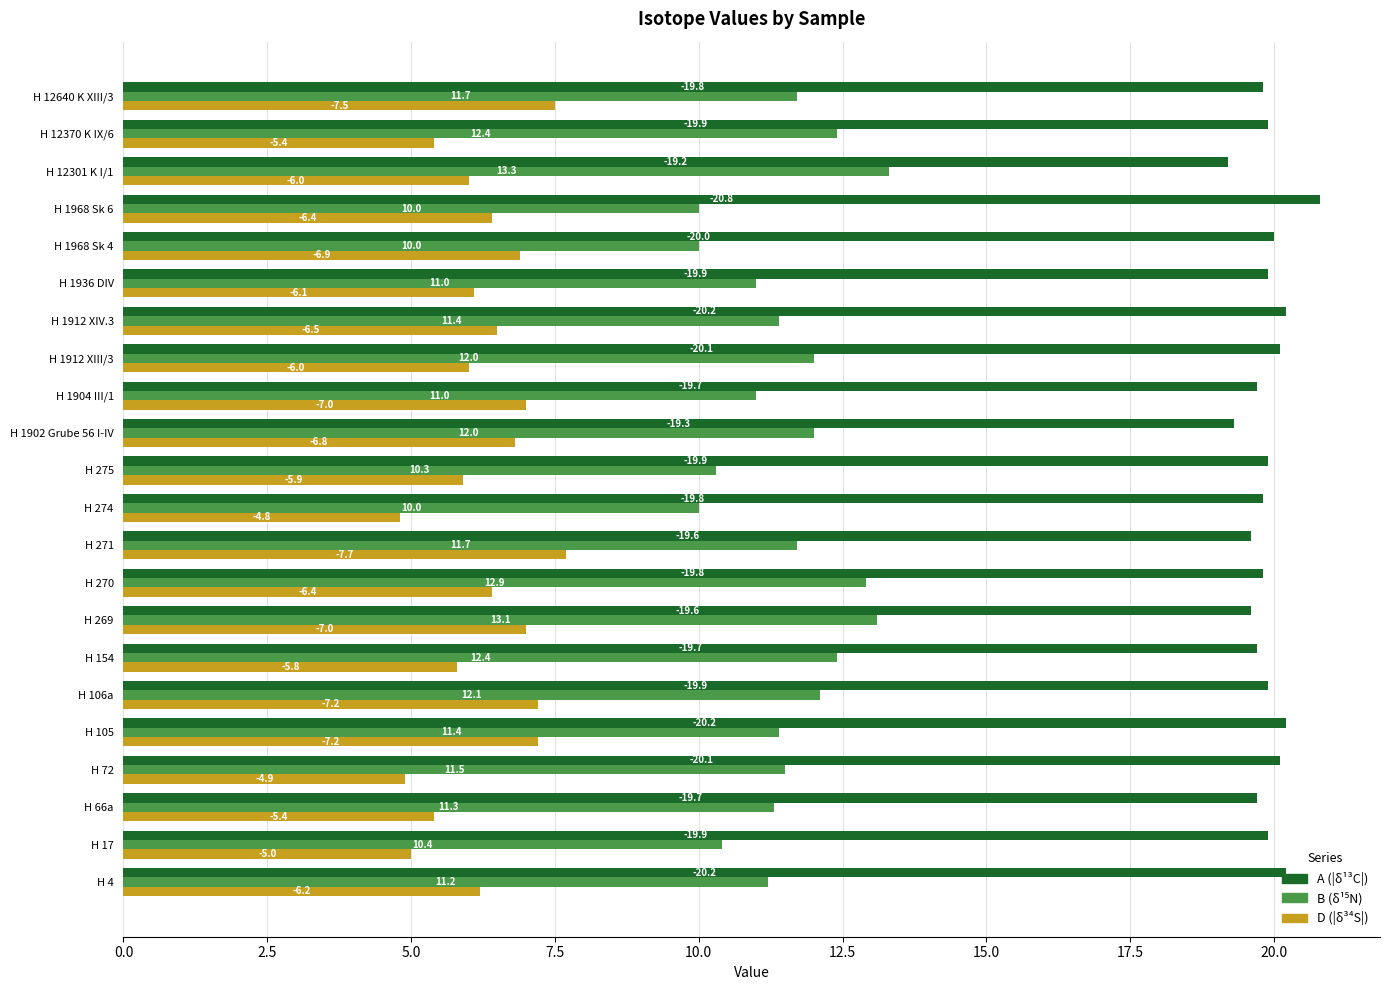

What position from the right is H 1912 XIII/3?

8